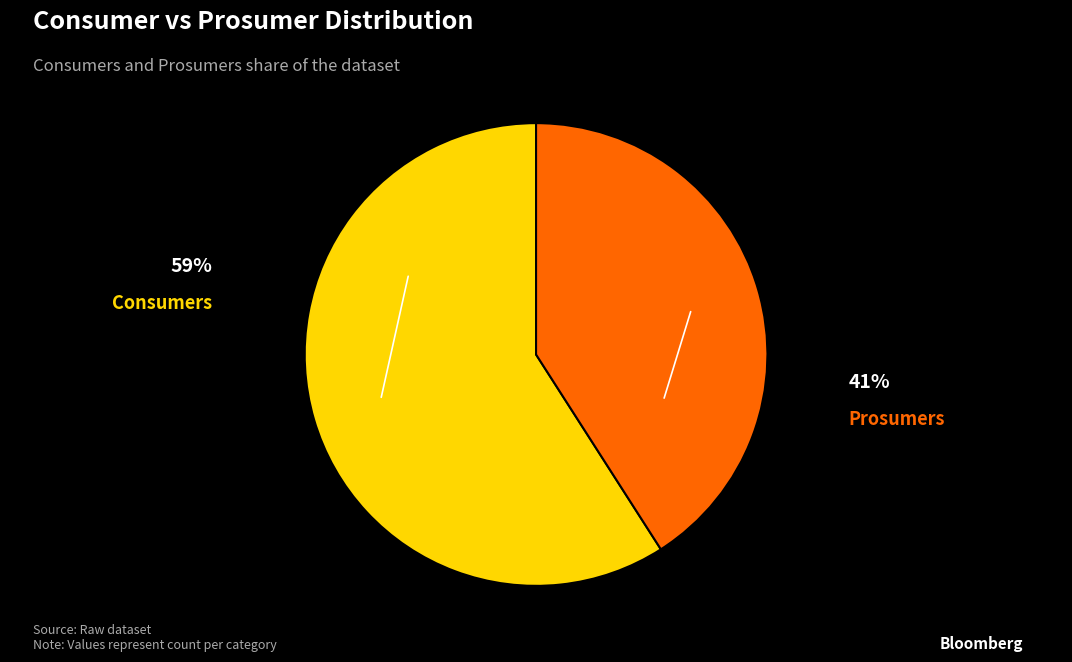

How many segments does this pie chart have?

2